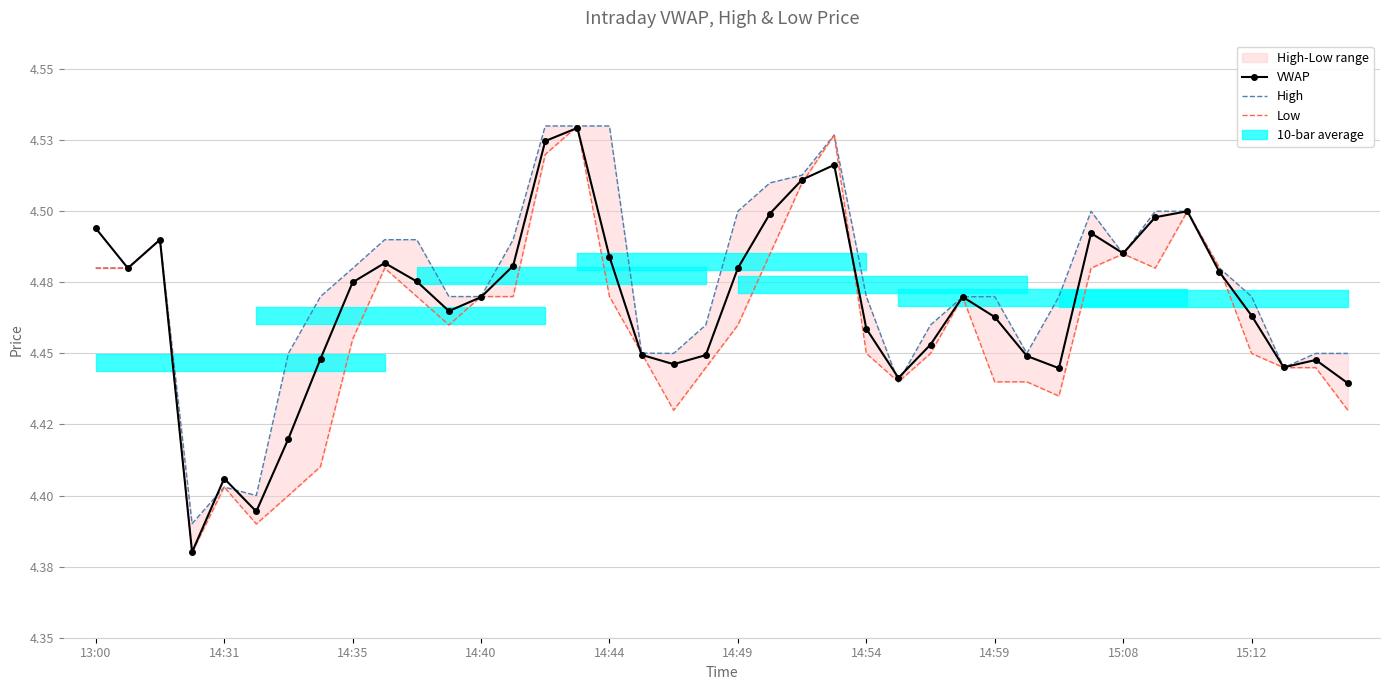

The High series shows 4.5 at 14:54. True or false?

True